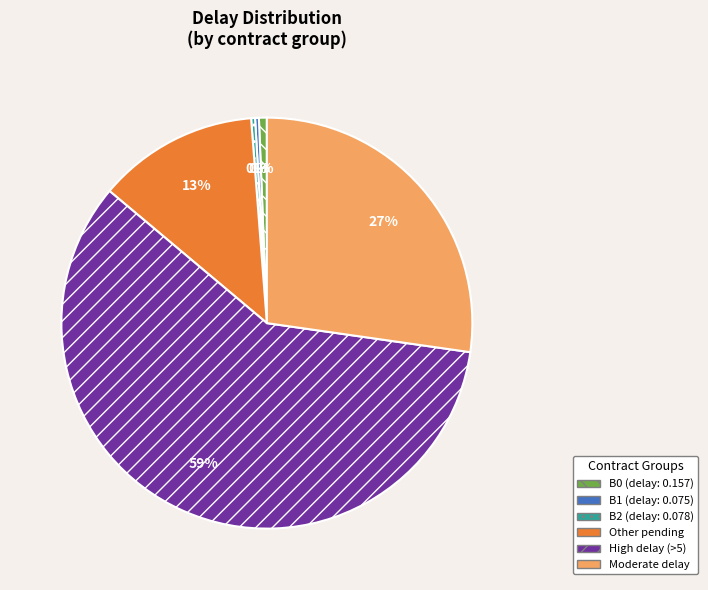

How many segments does this pie chart have?

6